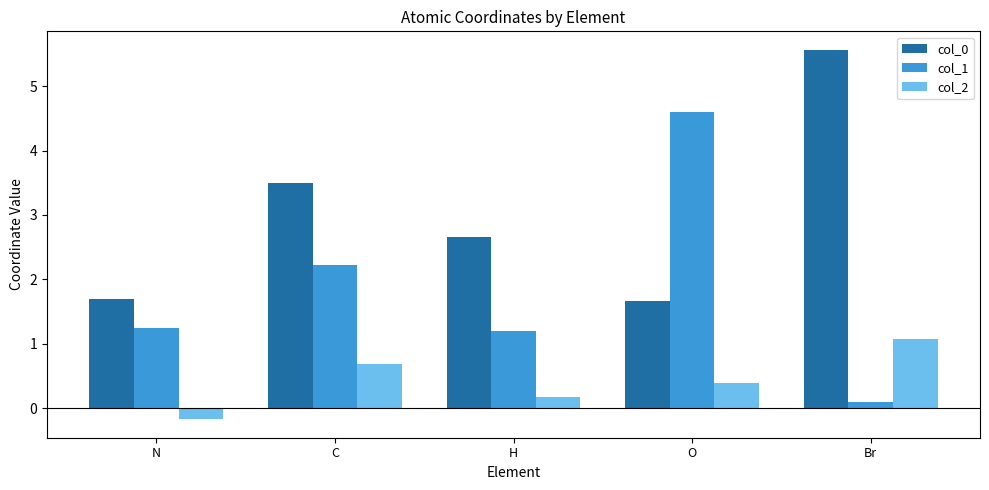

Are the bars horizontal?

No